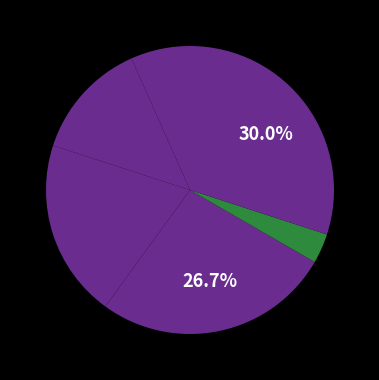

Count the number of slices in the pie.

6